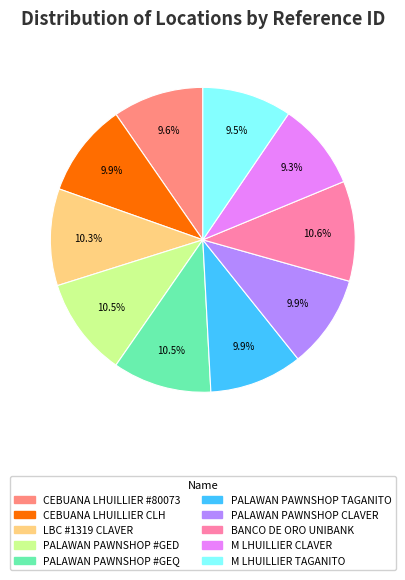

True or false: BANCO DE ORO UNIBANK accounts for 16% of the total.

False